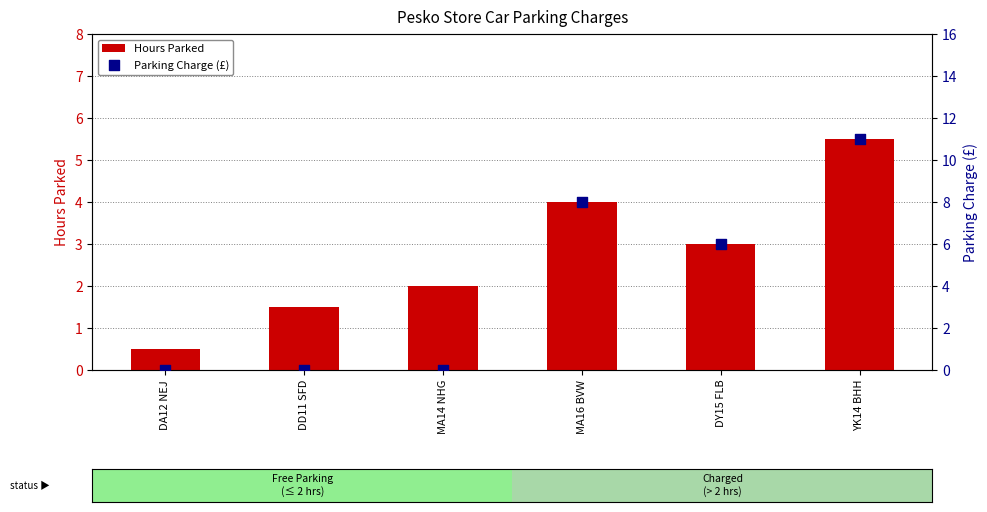

What is the total value across all series at DD11 SFD?

1.5